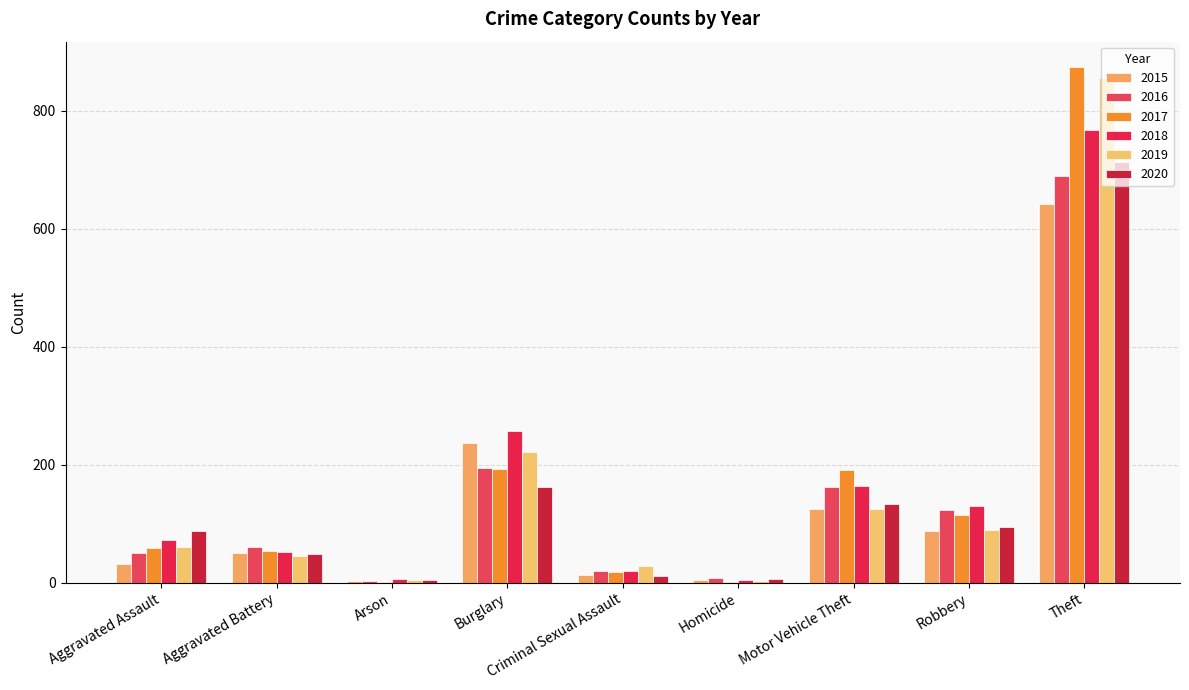

What is the sum of the 2015 values at Burglary and Theft?

877